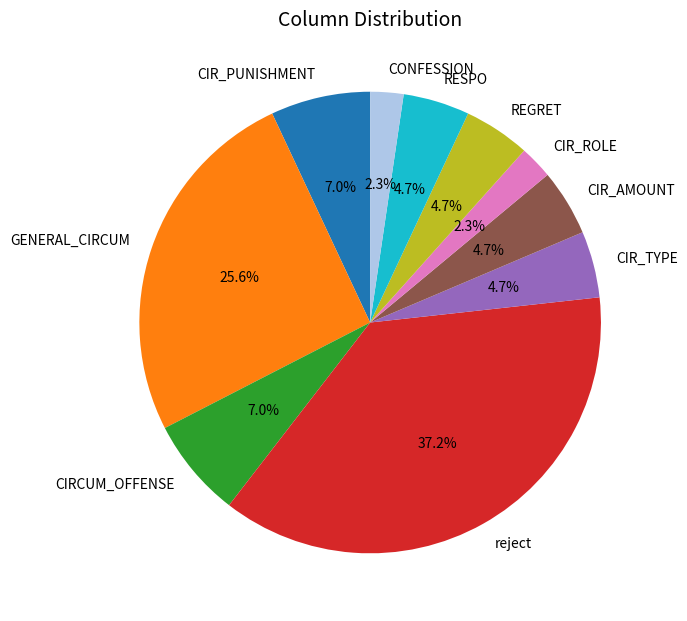

Approximately how many times larger is the value at CIR_PUNISHMENT compared to CIR_ROLE?

3.0